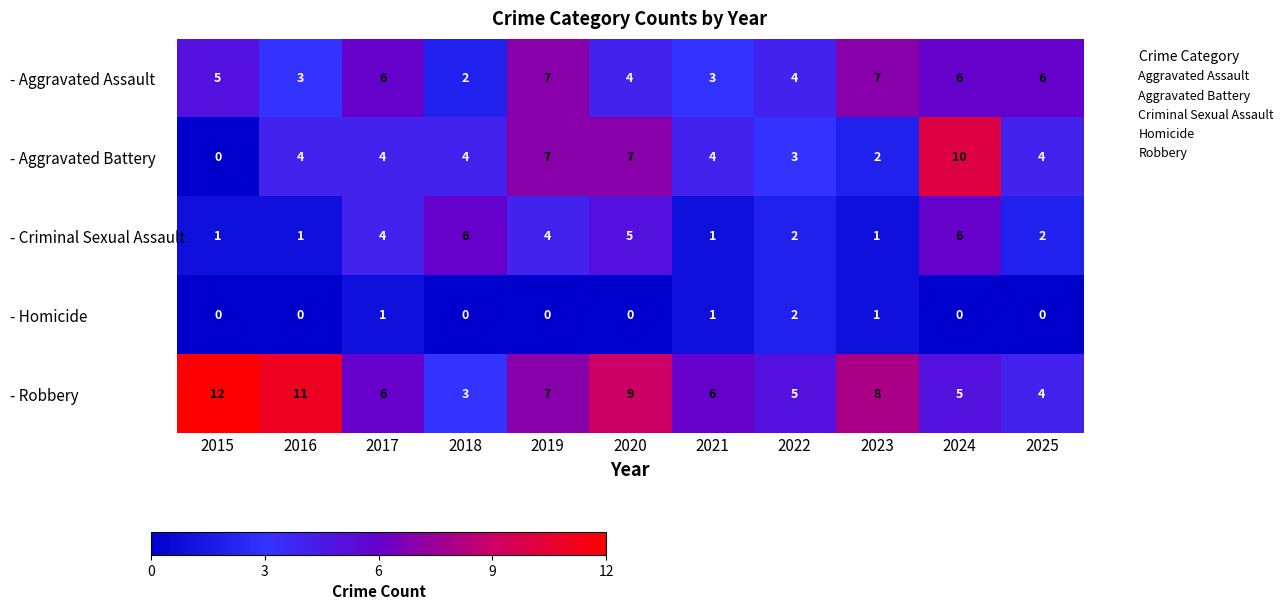

At which category is the sum across all series the highest?

2024